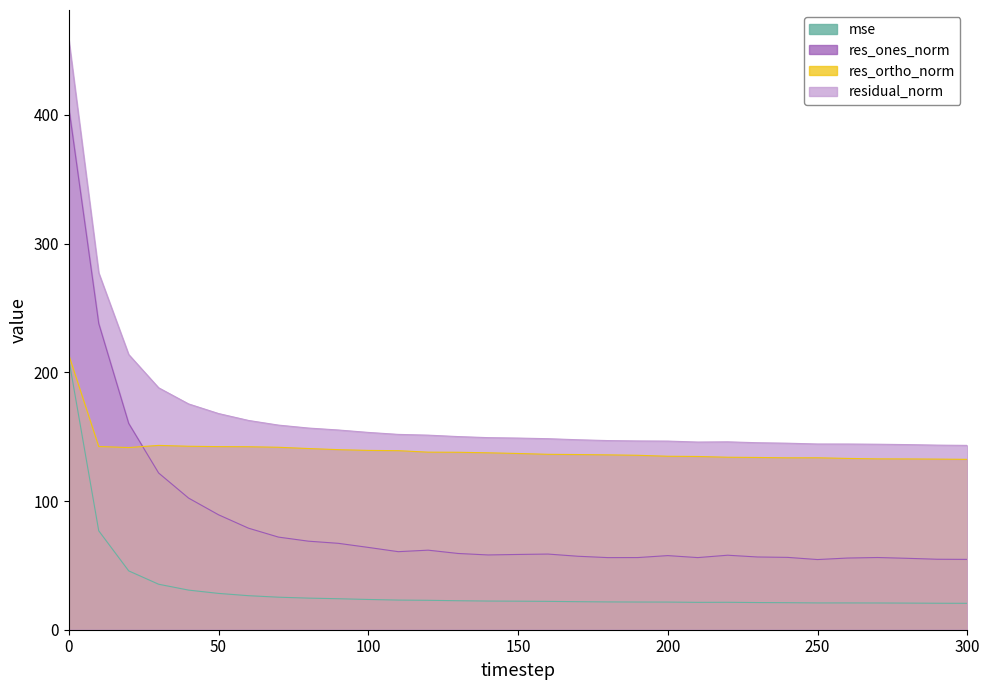

What is the sum of the res_ortho_norm values at 190 and 10?

277.9